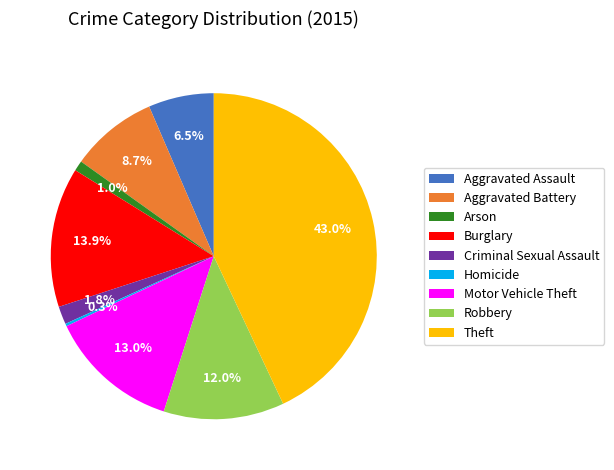

Is there a majority slice in this chart?

No